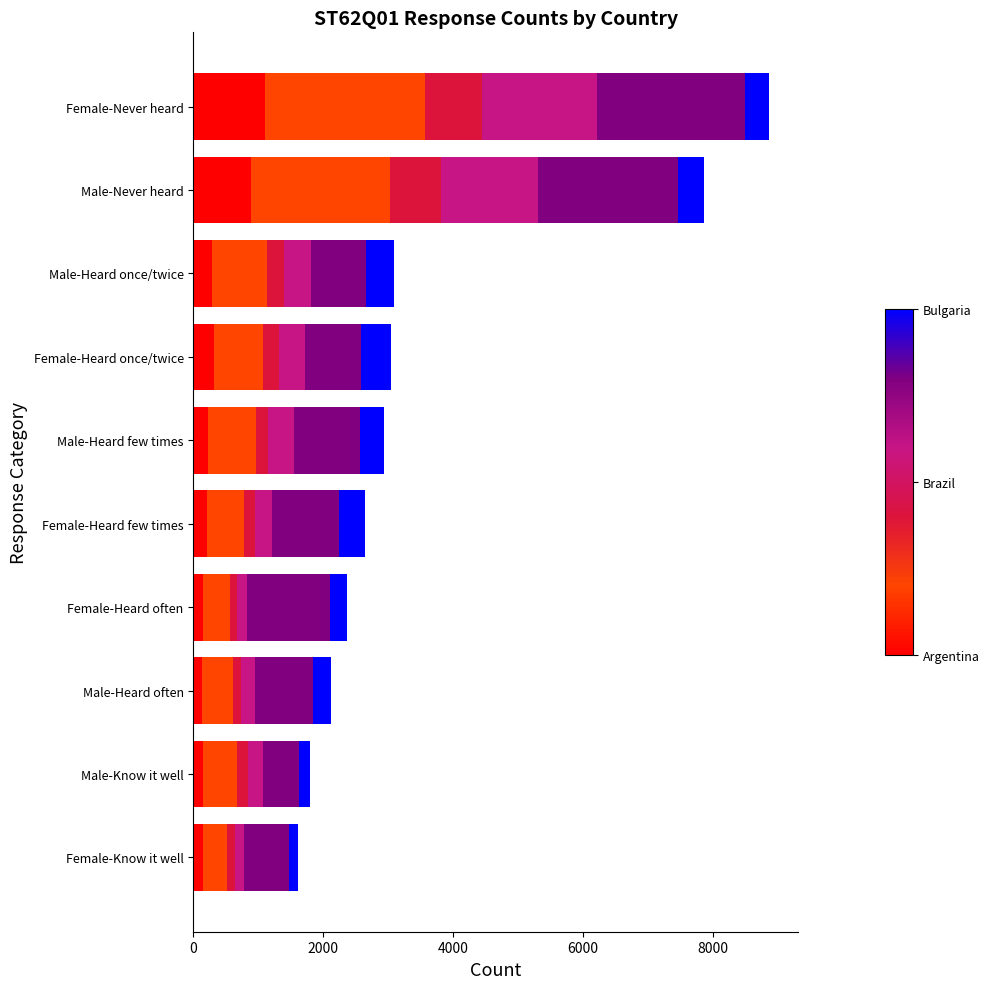

What is the total value across all series at Female-Heard once/twice?

3036